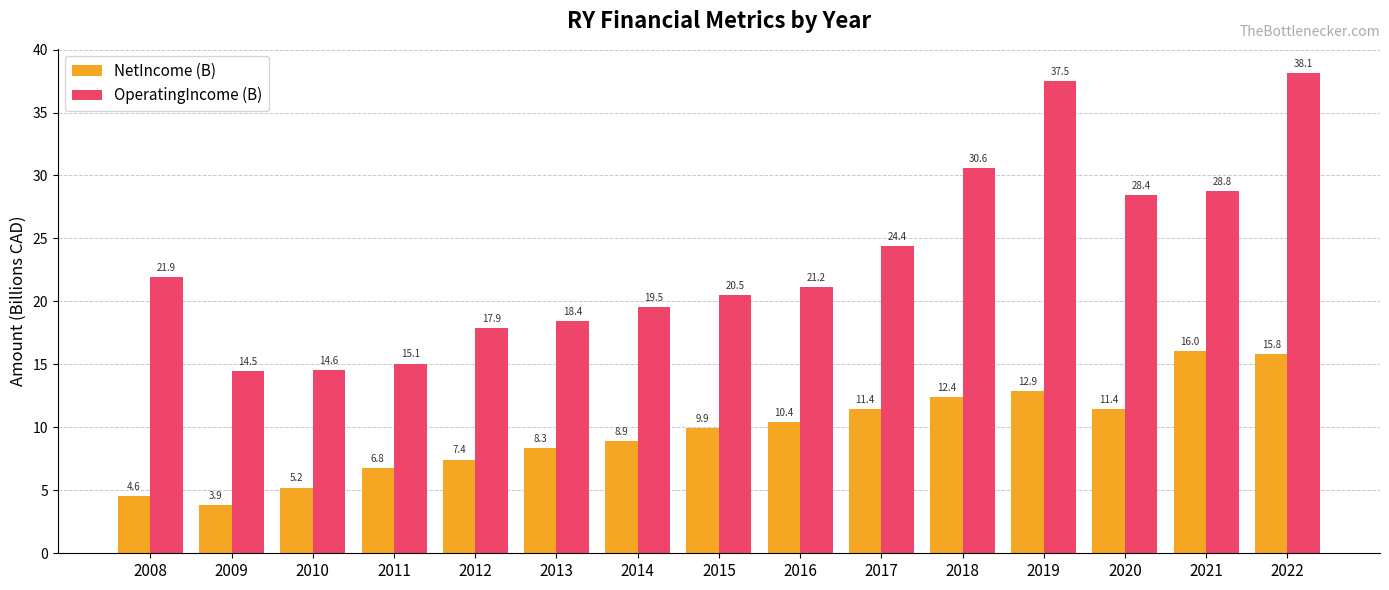

List the series in order of their peak value, highest first.

OperatingIncome (B), NetIncome (B)